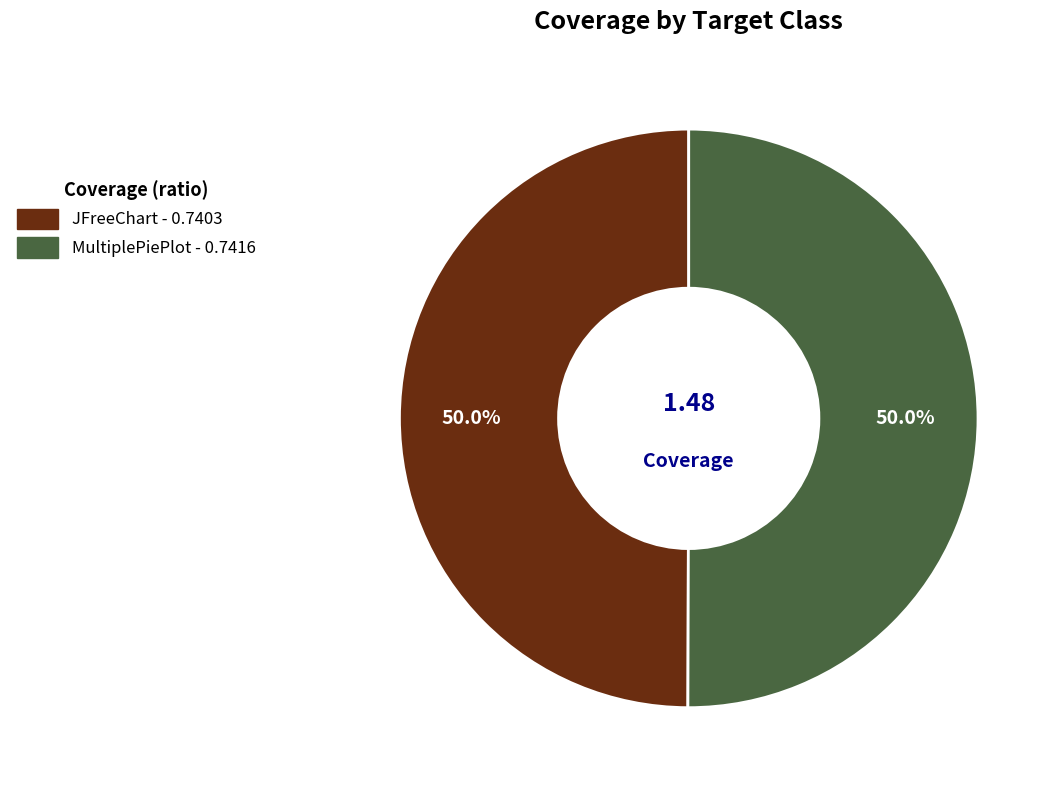

What percentage do MultiplePiePlot - 0.7416 and JFreeChart - 0.7403 together represent?

100.0%